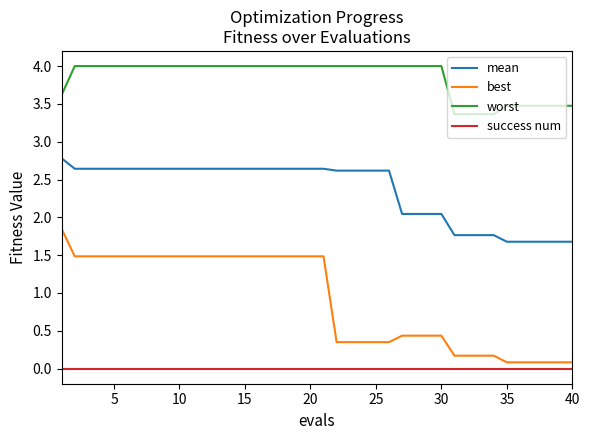

What is the difference between the maximum and minimum values in the worst series?

0.6